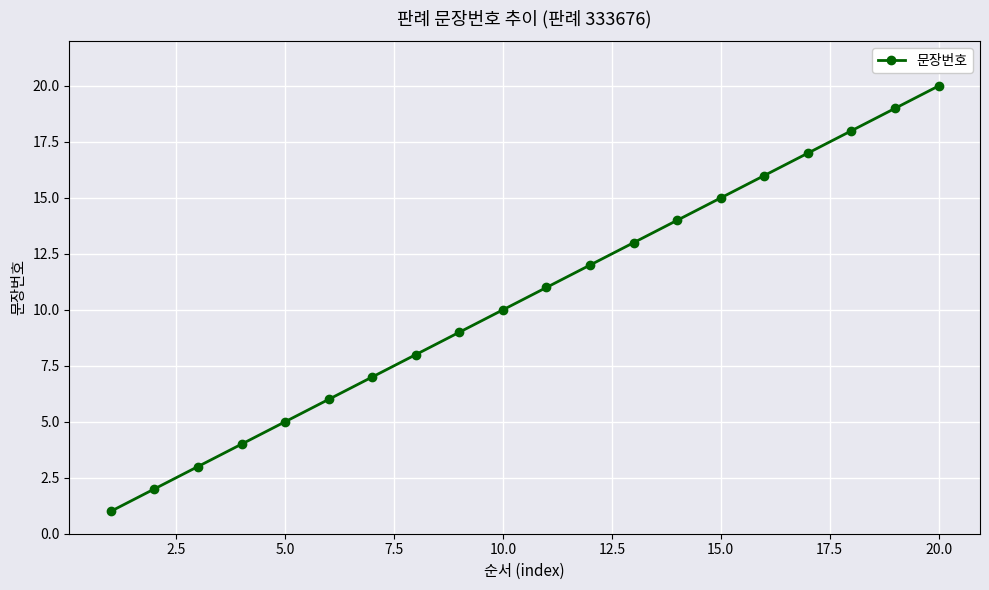

Does the chart display data point markers on the line(s)?

Yes